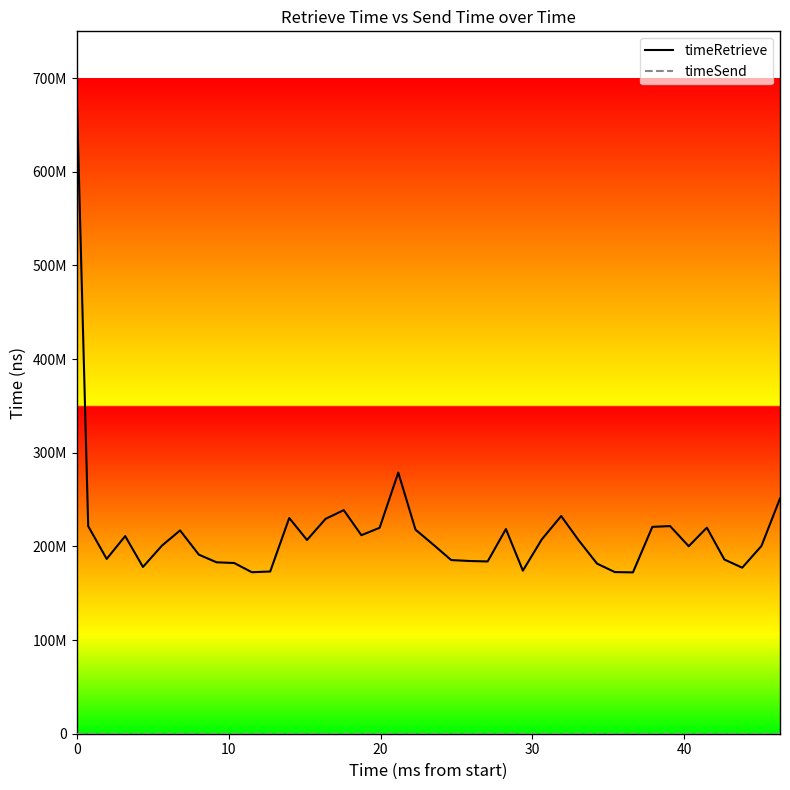

Does the chart have visible grid lines?

No